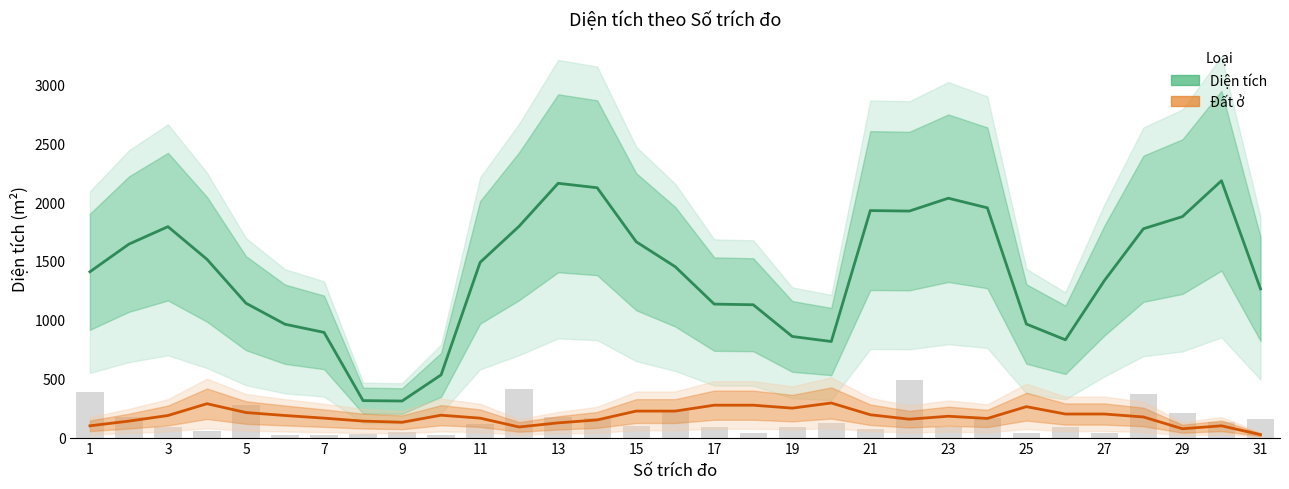

How many categories are shown in the chart?

31